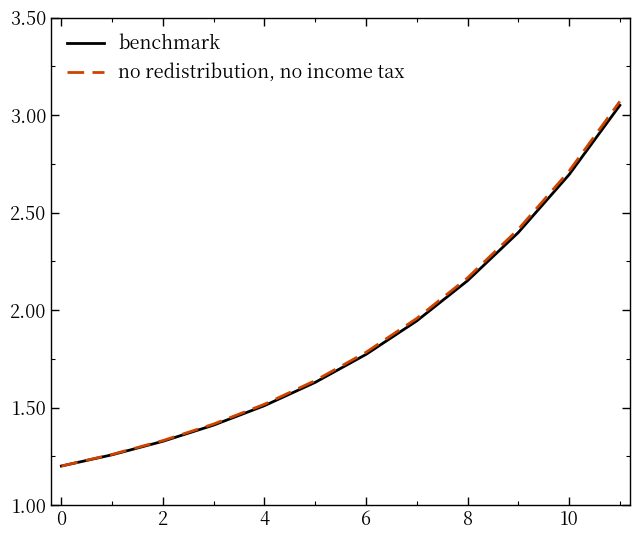

What is the lowest value of the benchmark series?

1.2